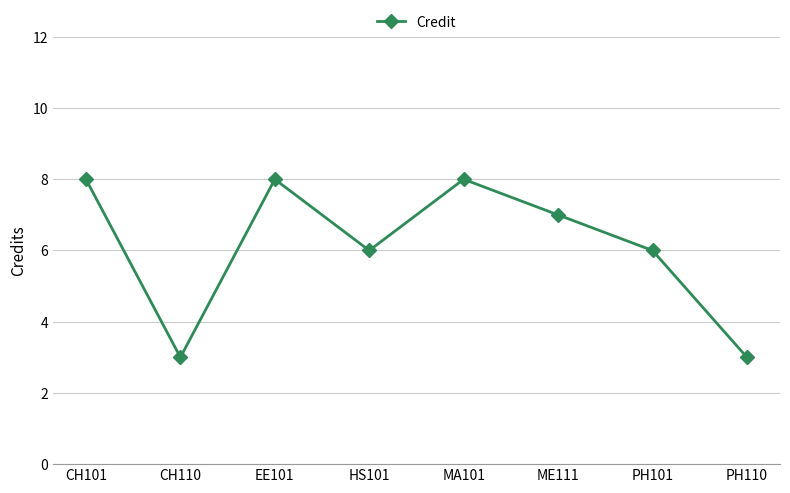

Does the chart have visible grid lines?

Yes